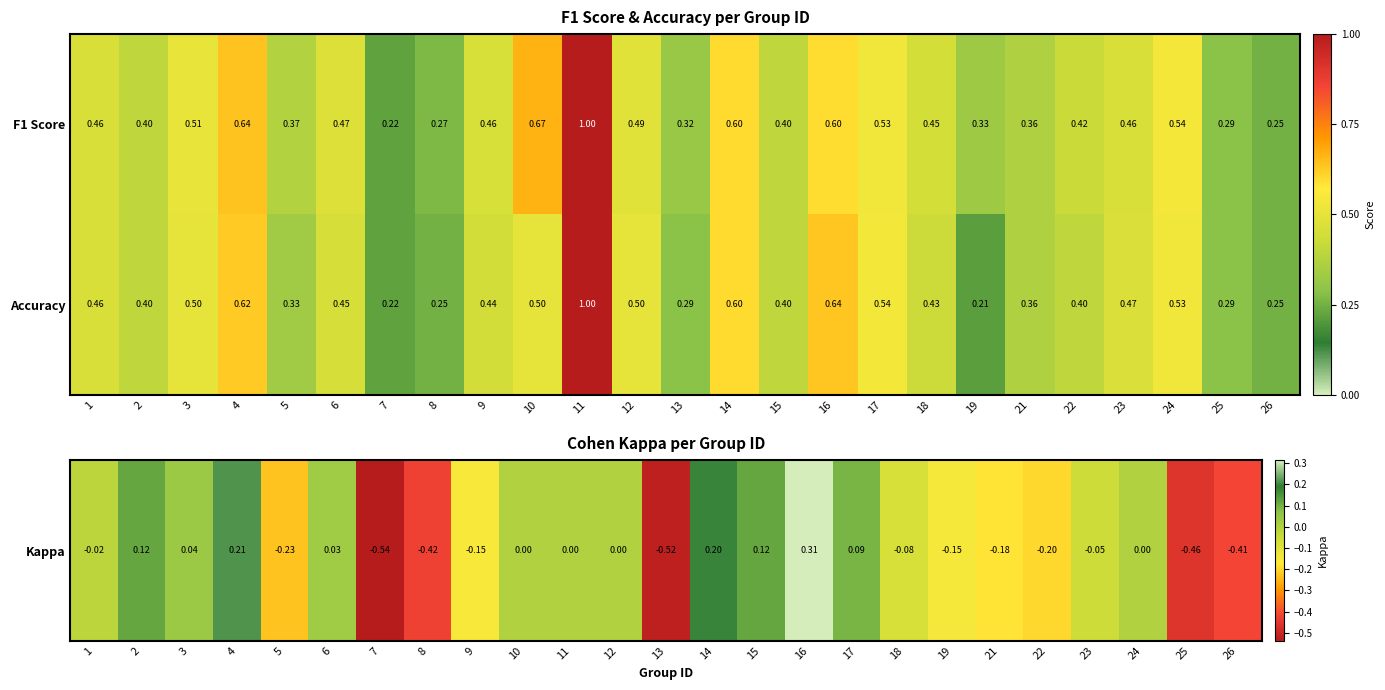

Between 13 and 17, which series saw the biggest shift?

Accuracy